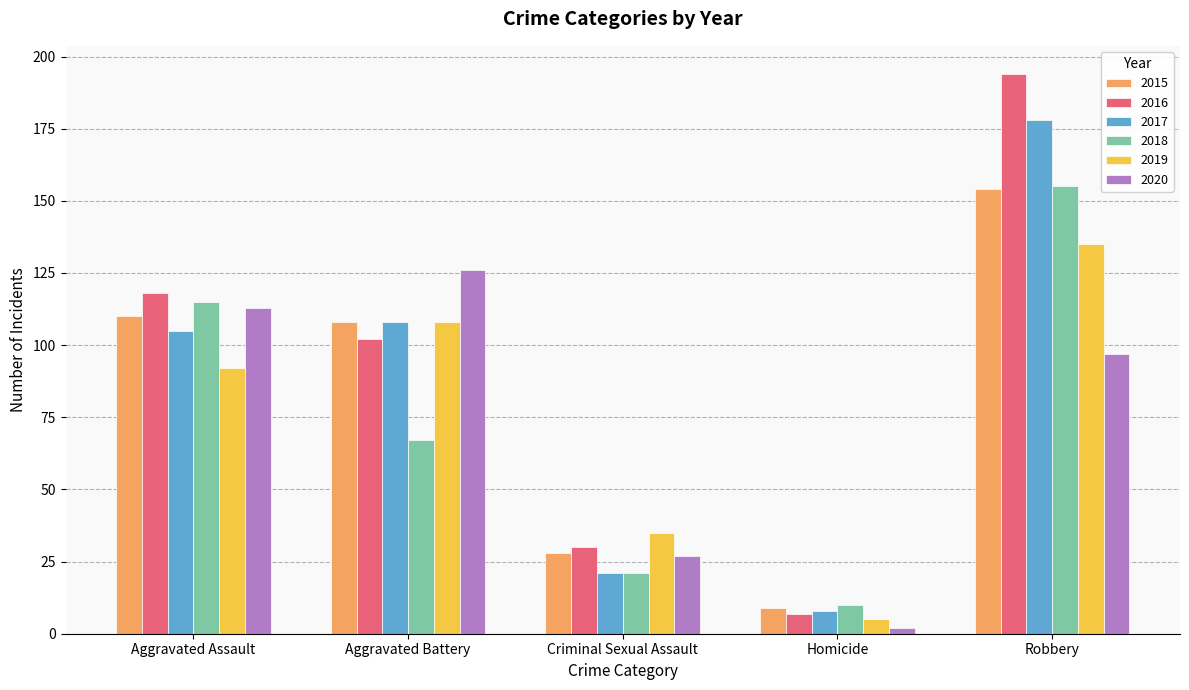

What is the spread (max minus min) of values at Robbery?

97